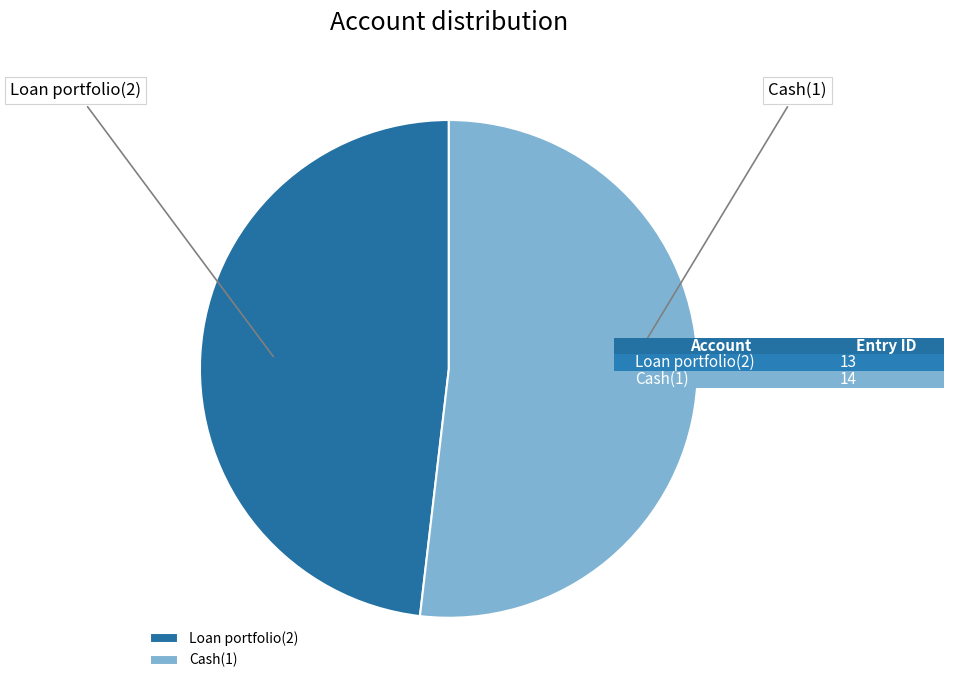

Do Loan portfolio(2) and Cash(1) together represent more than half of the pie?

Yes